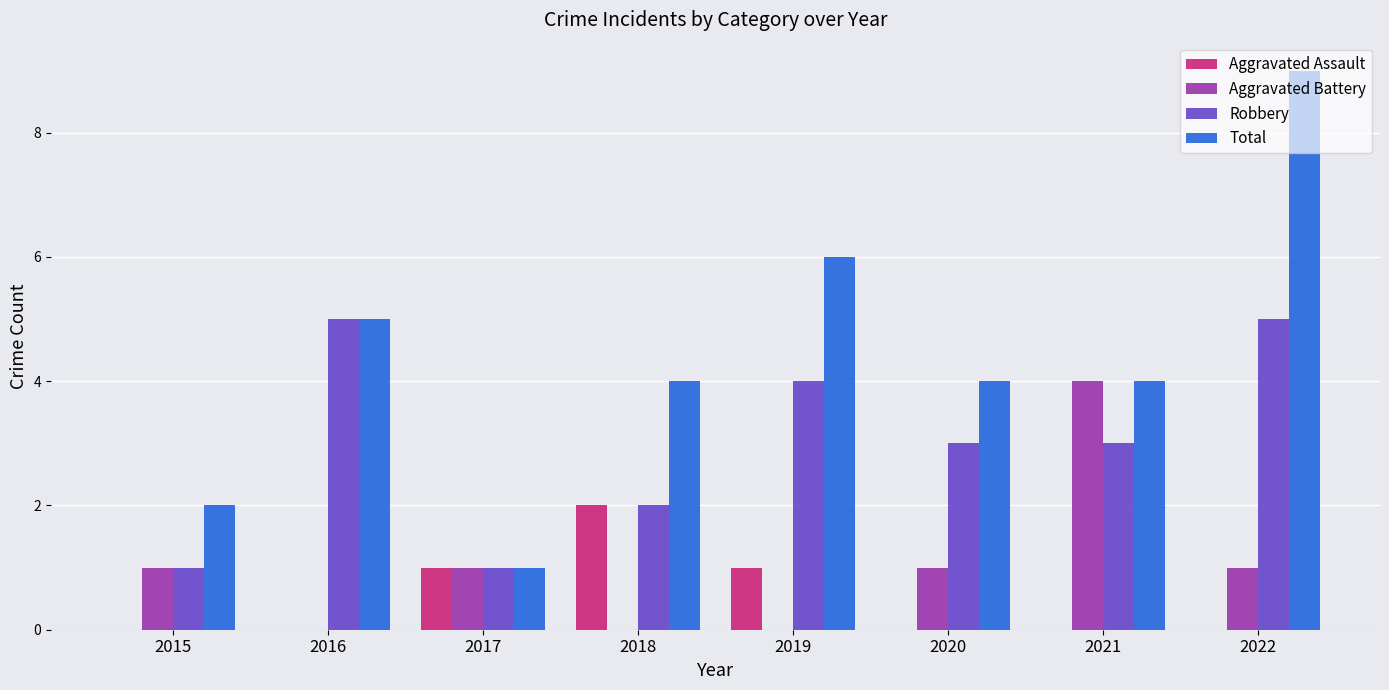

What is the sum of all Total values?

35